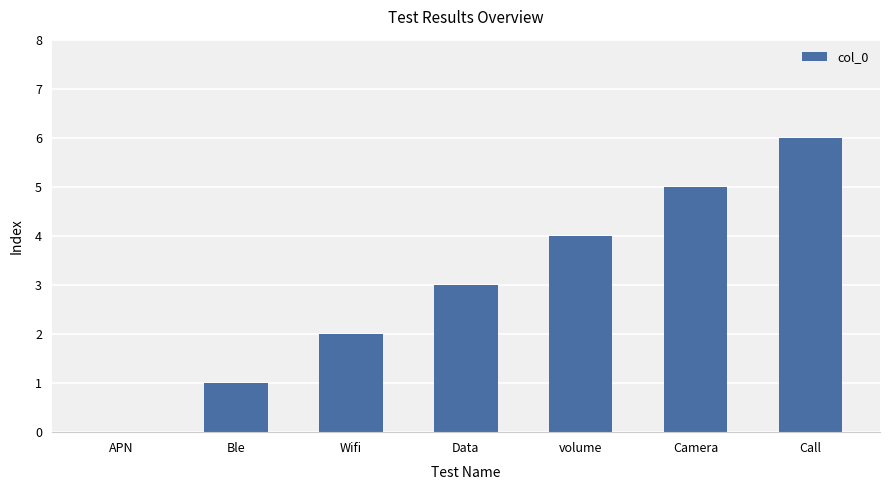

The chart shows a value of 3 at Data. True or false?

True